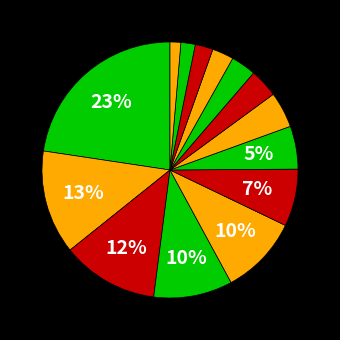

Count the number of slices in the pie.

14